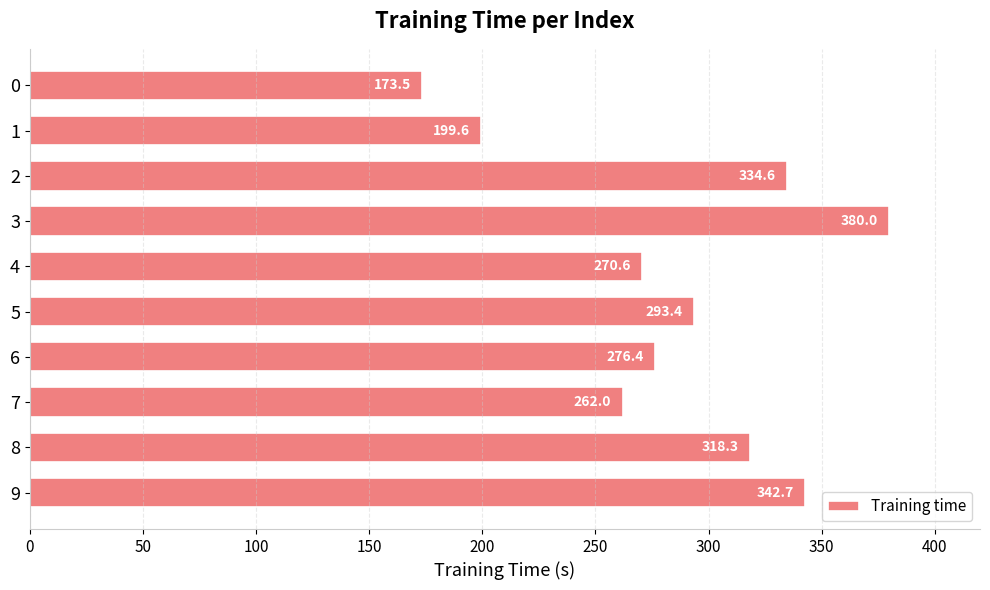

What is the average value?

285.1